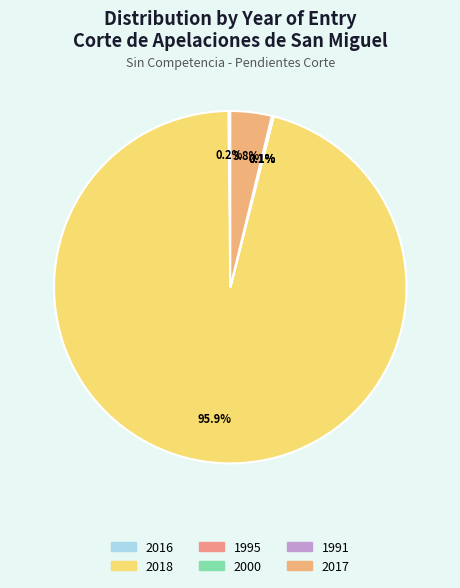

What is the total percentage of 1991 and 1995?

0.1%